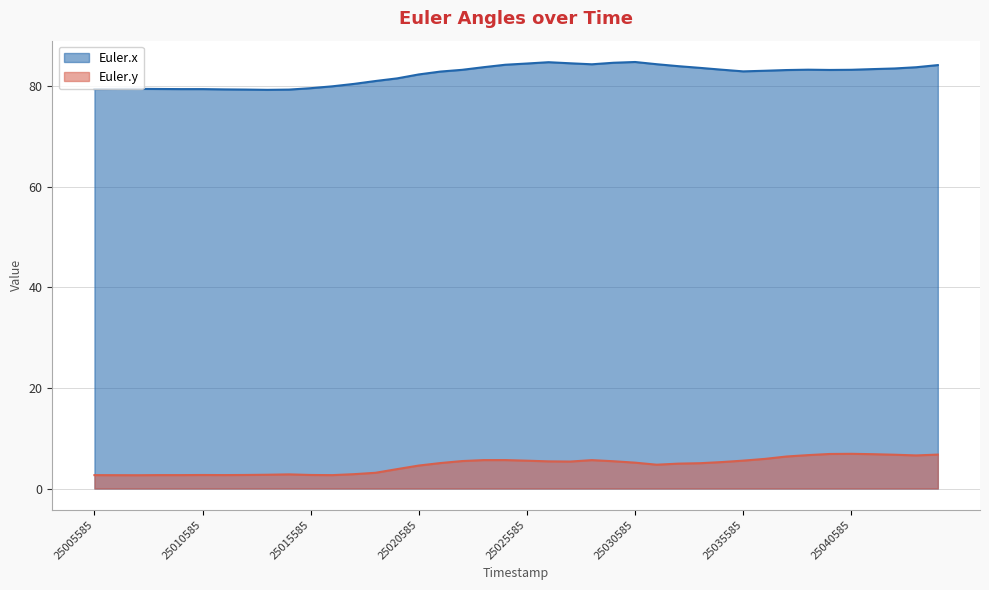

How many interior local peaks does the Euler.y series have?

6